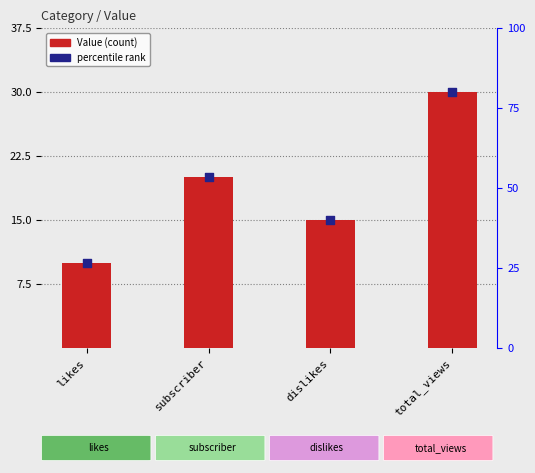

What is the ratio of the value at total_views to the value at subscriber?

1.5